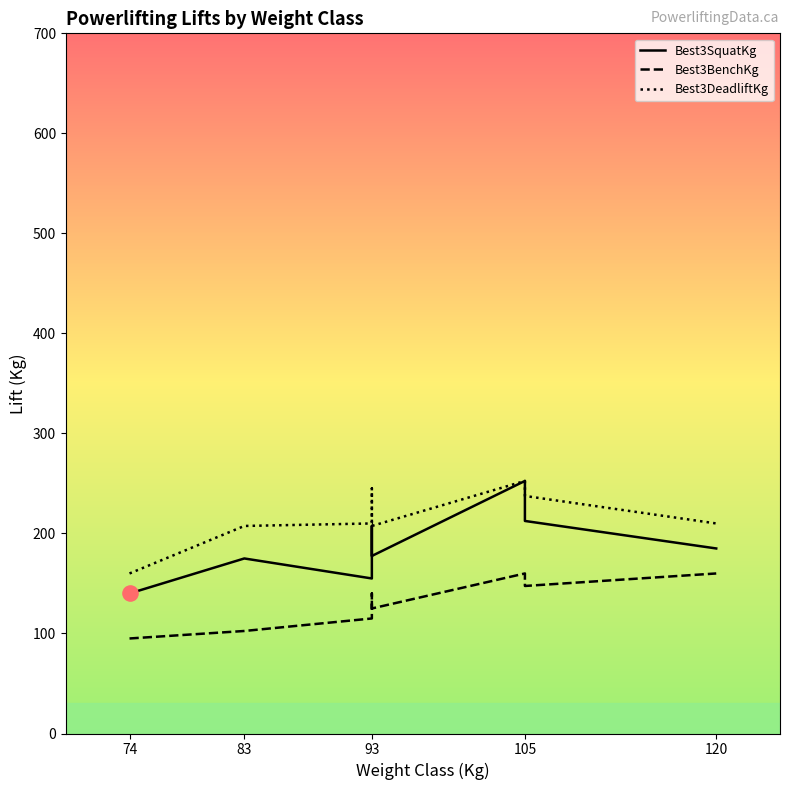

Which series reaches the maximum Y coordinate?

Best3SquatKg